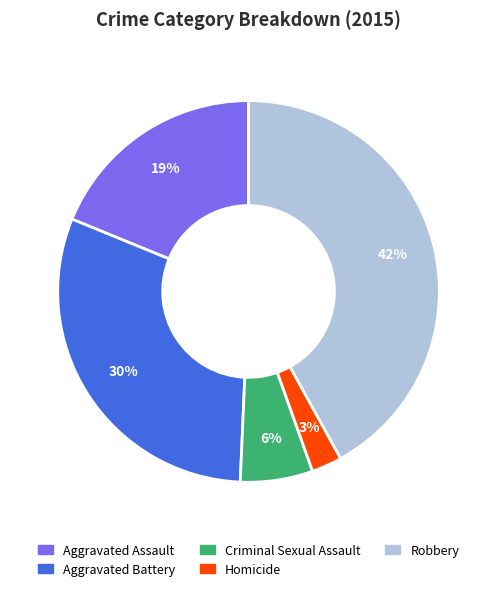

To the nearest percent, what is the difference between the Homicide and Robbery slice percentages?

39%